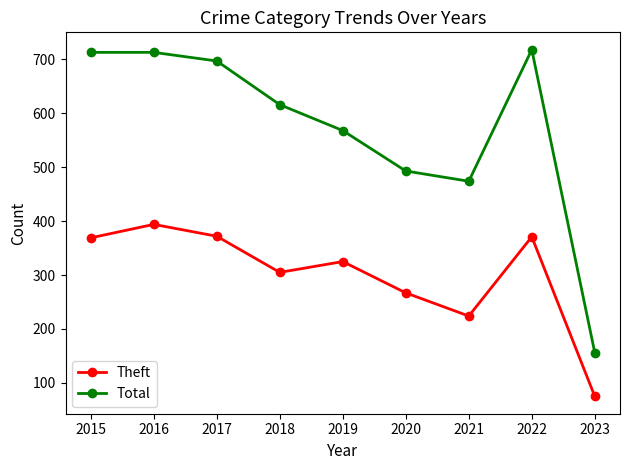

How many interior local peaks does the Theft series have?

3